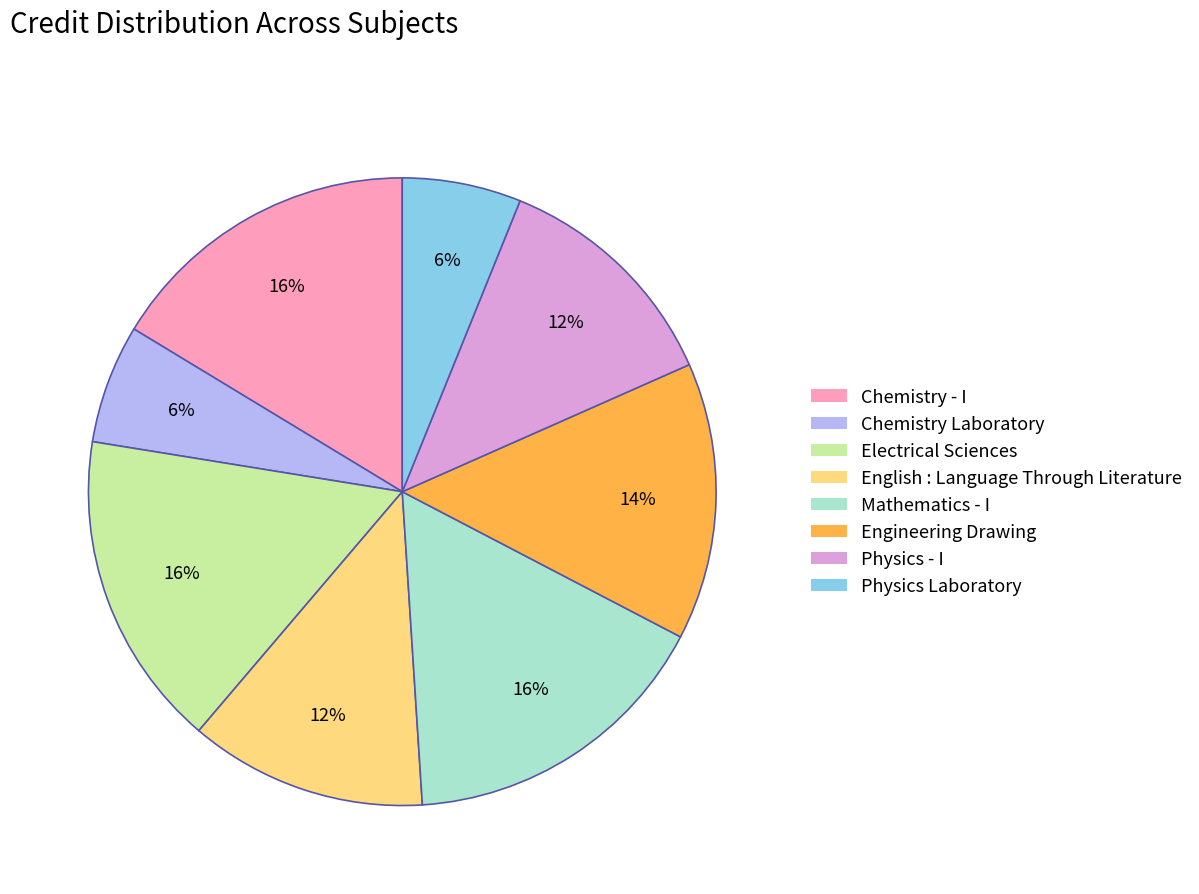

Is there a majority slice in this chart?

No